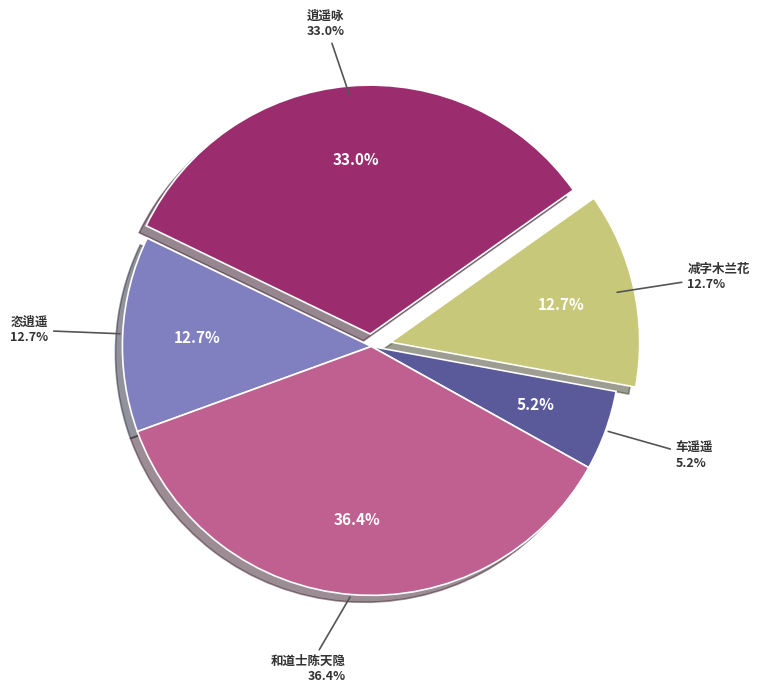

Is there any slice that represents more than half of the pie?

No